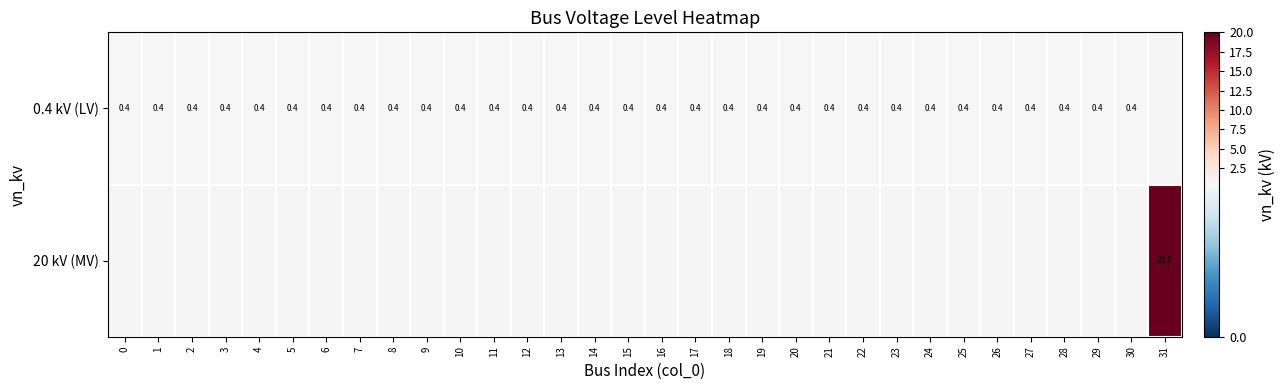

Is it true that 0.4 kV (LV) equals 0.1 at 19?

False